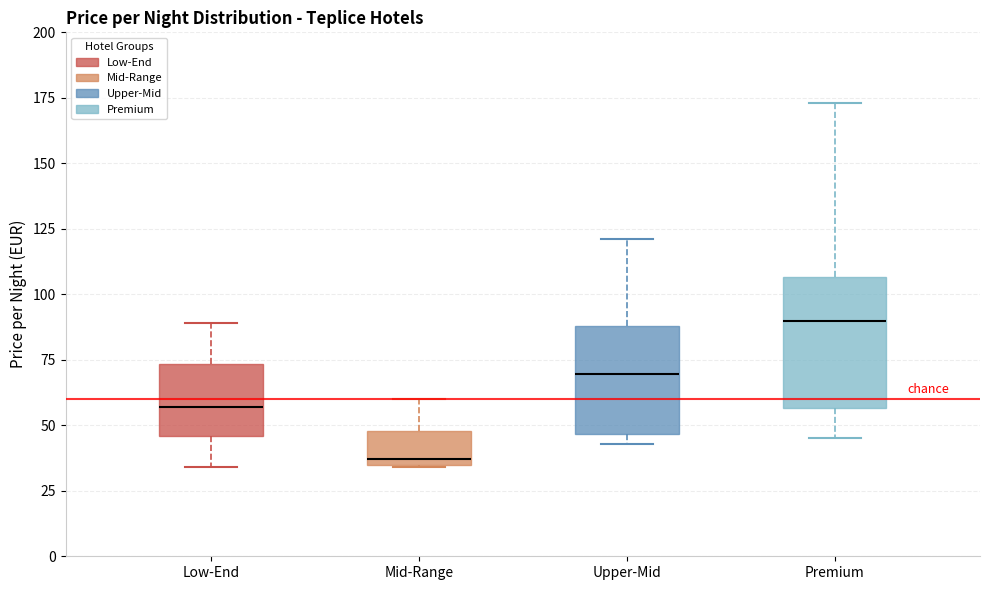

Reading left to right, transcribe this box plot: for each box, give where its median line is, the range the box spans, and where its two whiskers end, as read against the y-axis. The values are not printed on the chart, so give them approximately, as read against the axis.

Low-End: median 55, box 45 to 75, whiskers 35 to 90
Mid-Range: median 35 (just above the box's lower edge), box 35 to 50, whiskers 35 to 60
Upper-Mid: median 70, box 45 to 90, whiskers 45 (just below the box's lower edge) to 120
Premium: median 90, box 55 to 105, whiskers 45 to 175